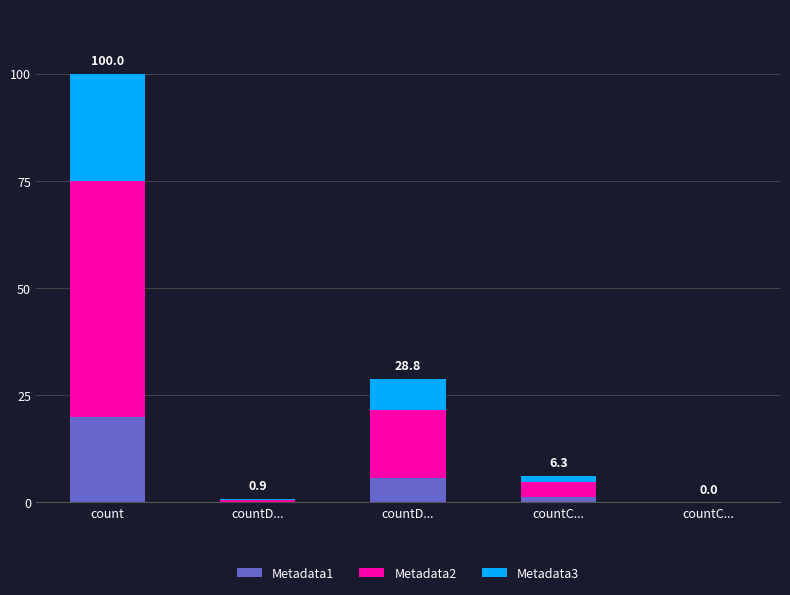

Are the bars horizontal?

No